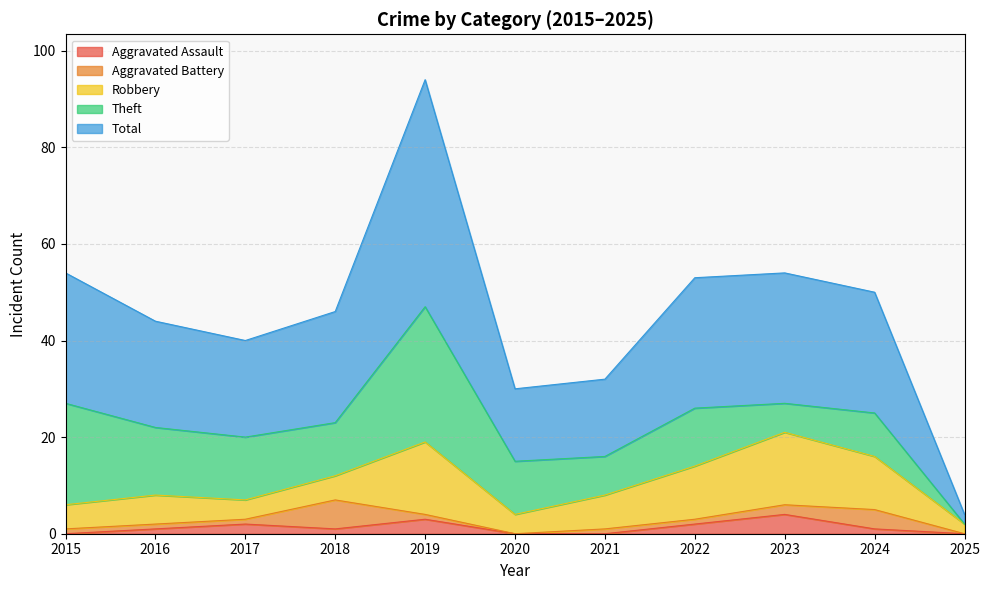

What are all the series names shown in the legend?

Aggravated Assault, Aggravated Battery, Robbery, Theft, Total